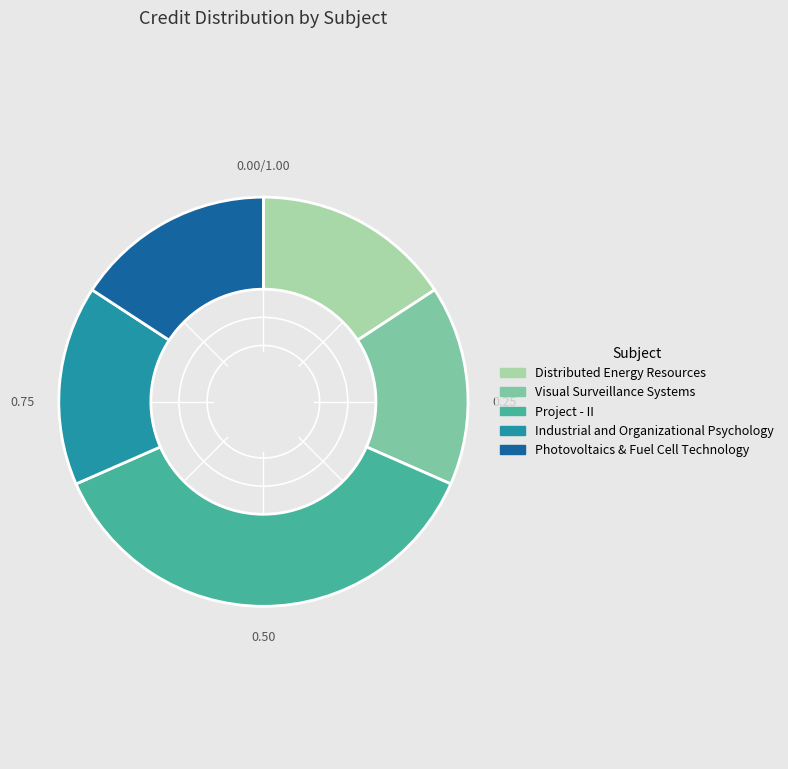

Does Industrial and Organizational Psychology account for over 50% of the chart?

No